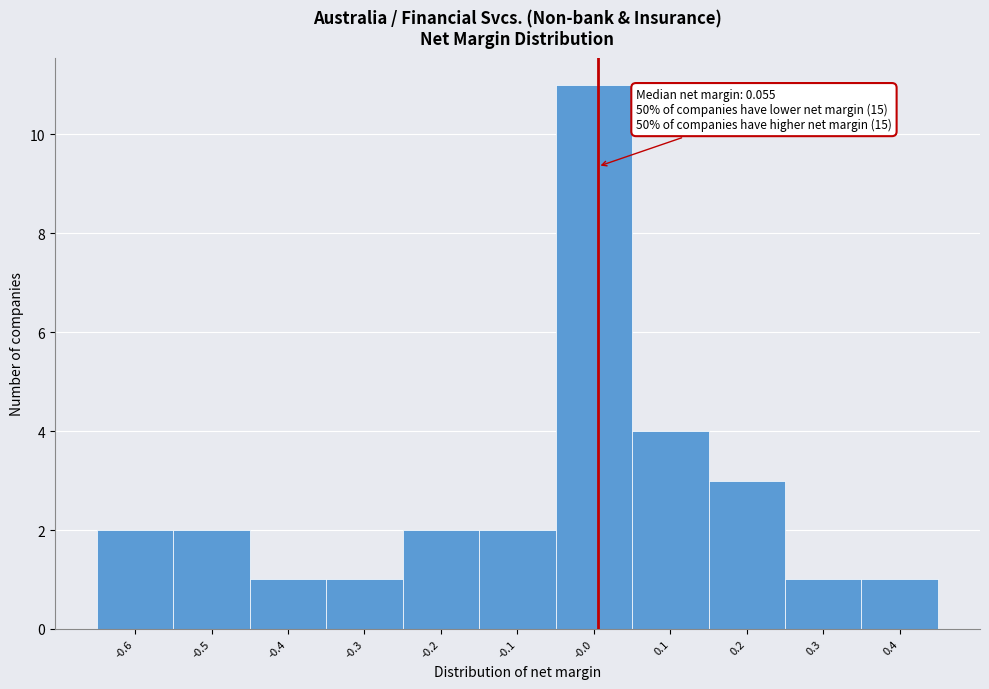

Reading right to left, extract all data points from this chart.

1	1	3	4	11	2	2	1	1	2	2